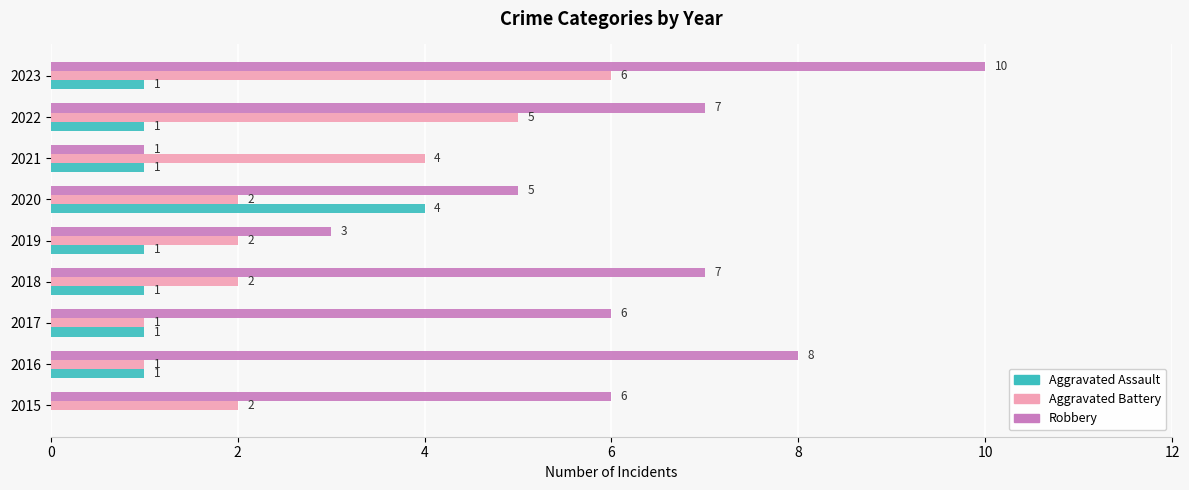

Count the Robbery values in the range 5 to 7.

5